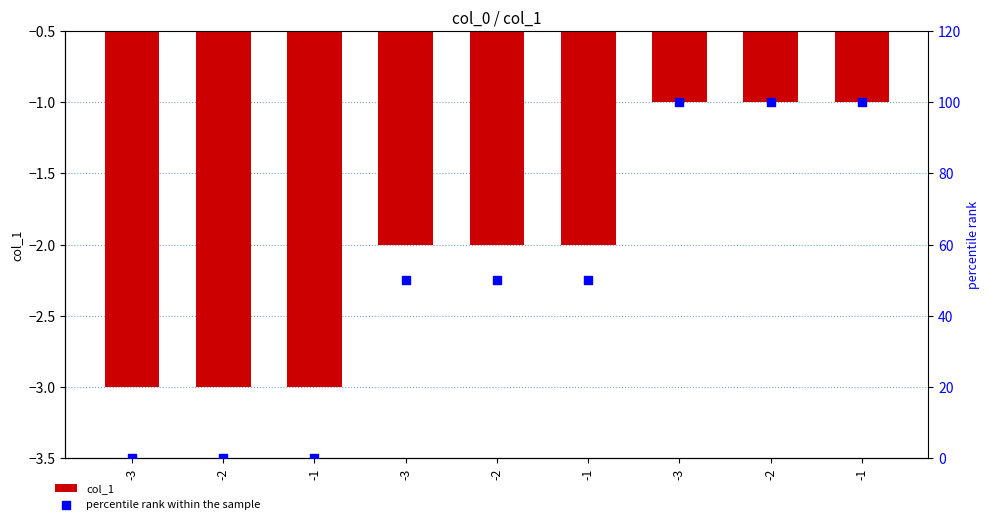

Which series has the largest total across all categories?

percentile rank within the sample